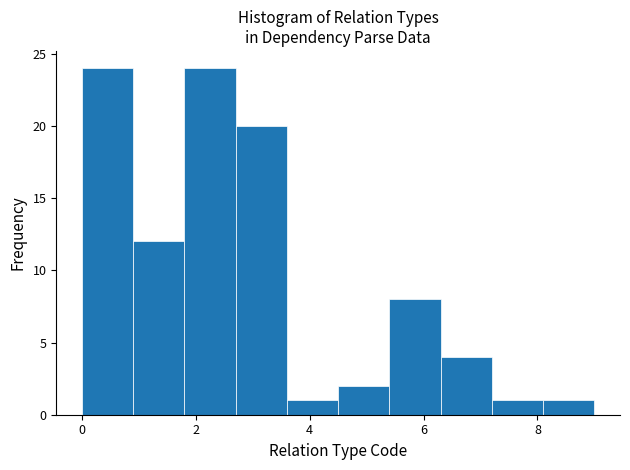

How tall is the bar that spans 4.5 to 5.4 on the x-axis? Neither the bar edges nor the heights are printed on the chart, so give them approximately, as read against the axes.

2